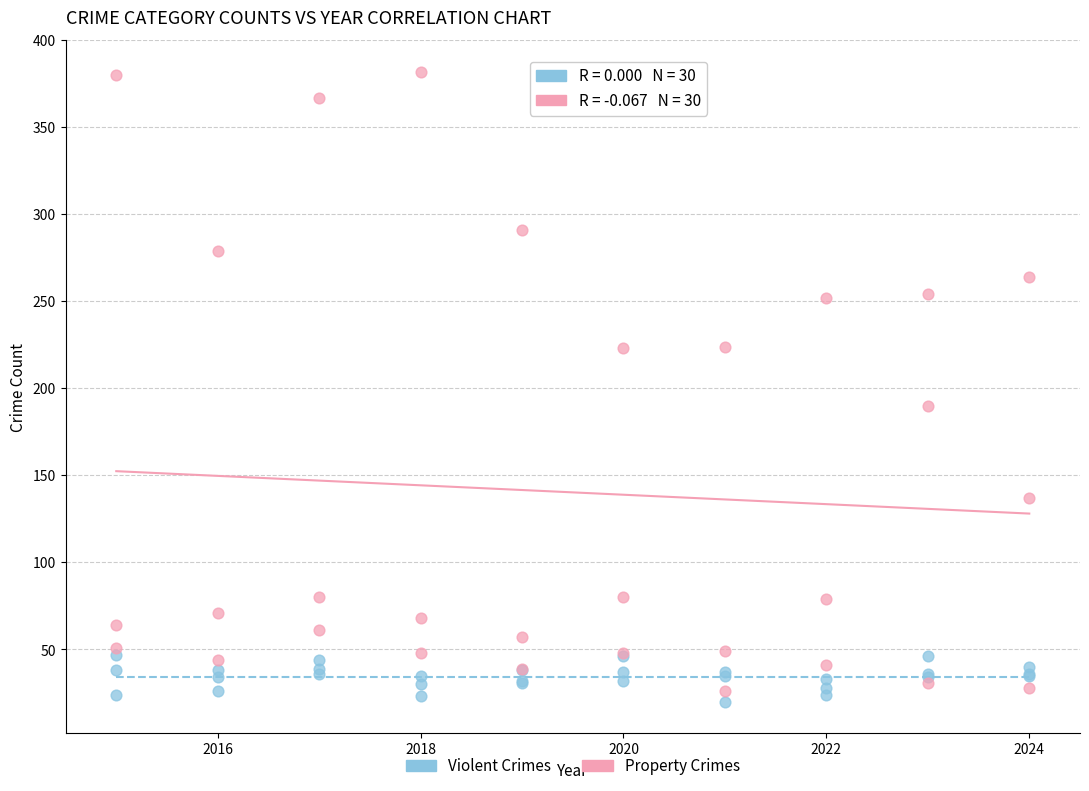

Across all series, what Y value is closest to 201?

190